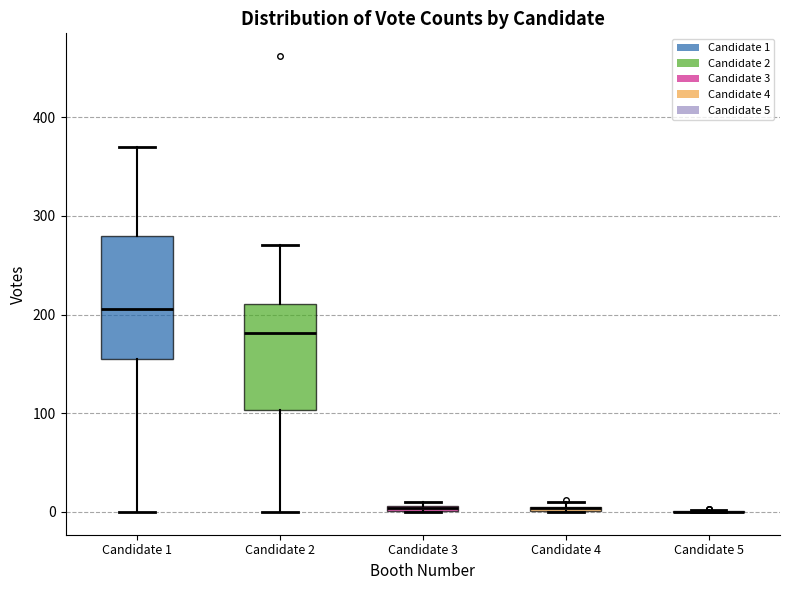

Where does the upper whisker of the box for Candidate 2 end on the y-axis? The values are not printed on the chart, so give them approximately, as read against the axis.

270